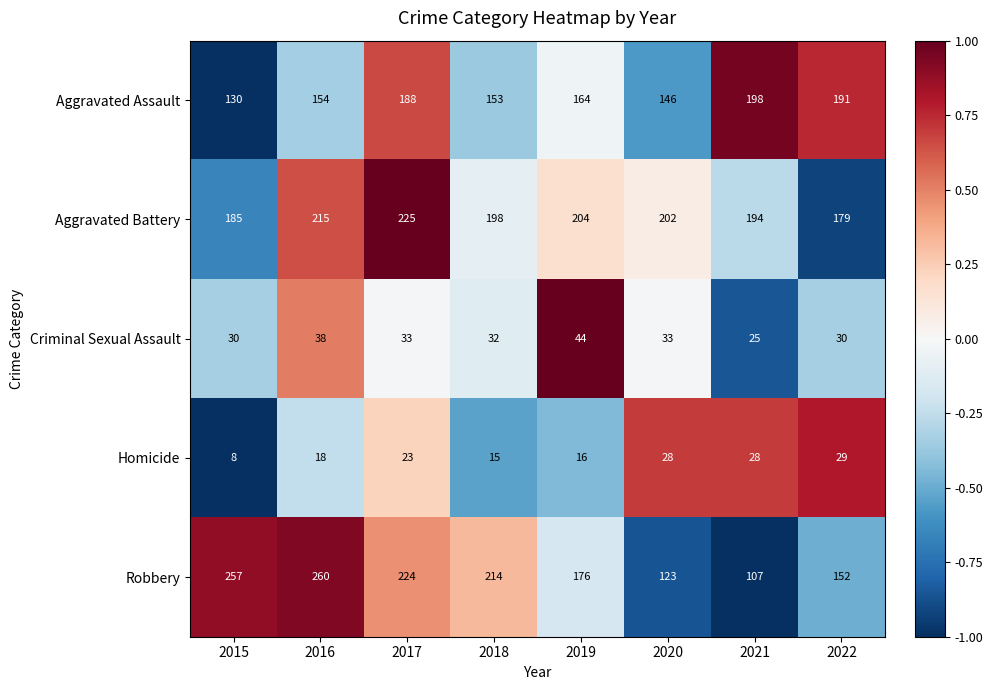

Which series has the largest total across all categories?

Aggravated Battery